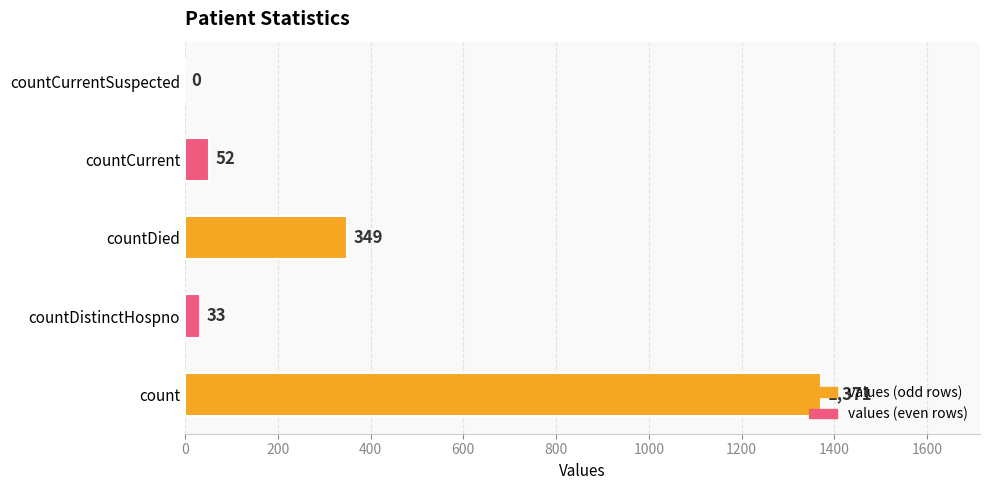

Which category has the highest value across all series?

count